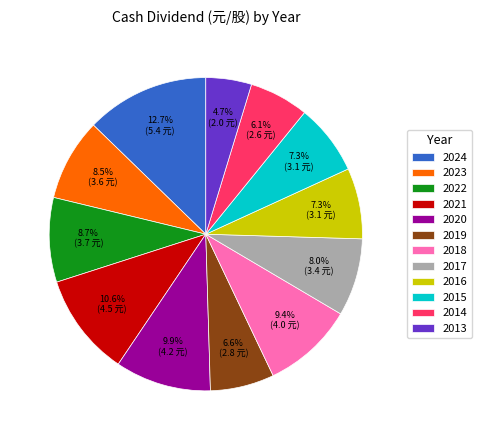

Count the number of slices in the pie.

12